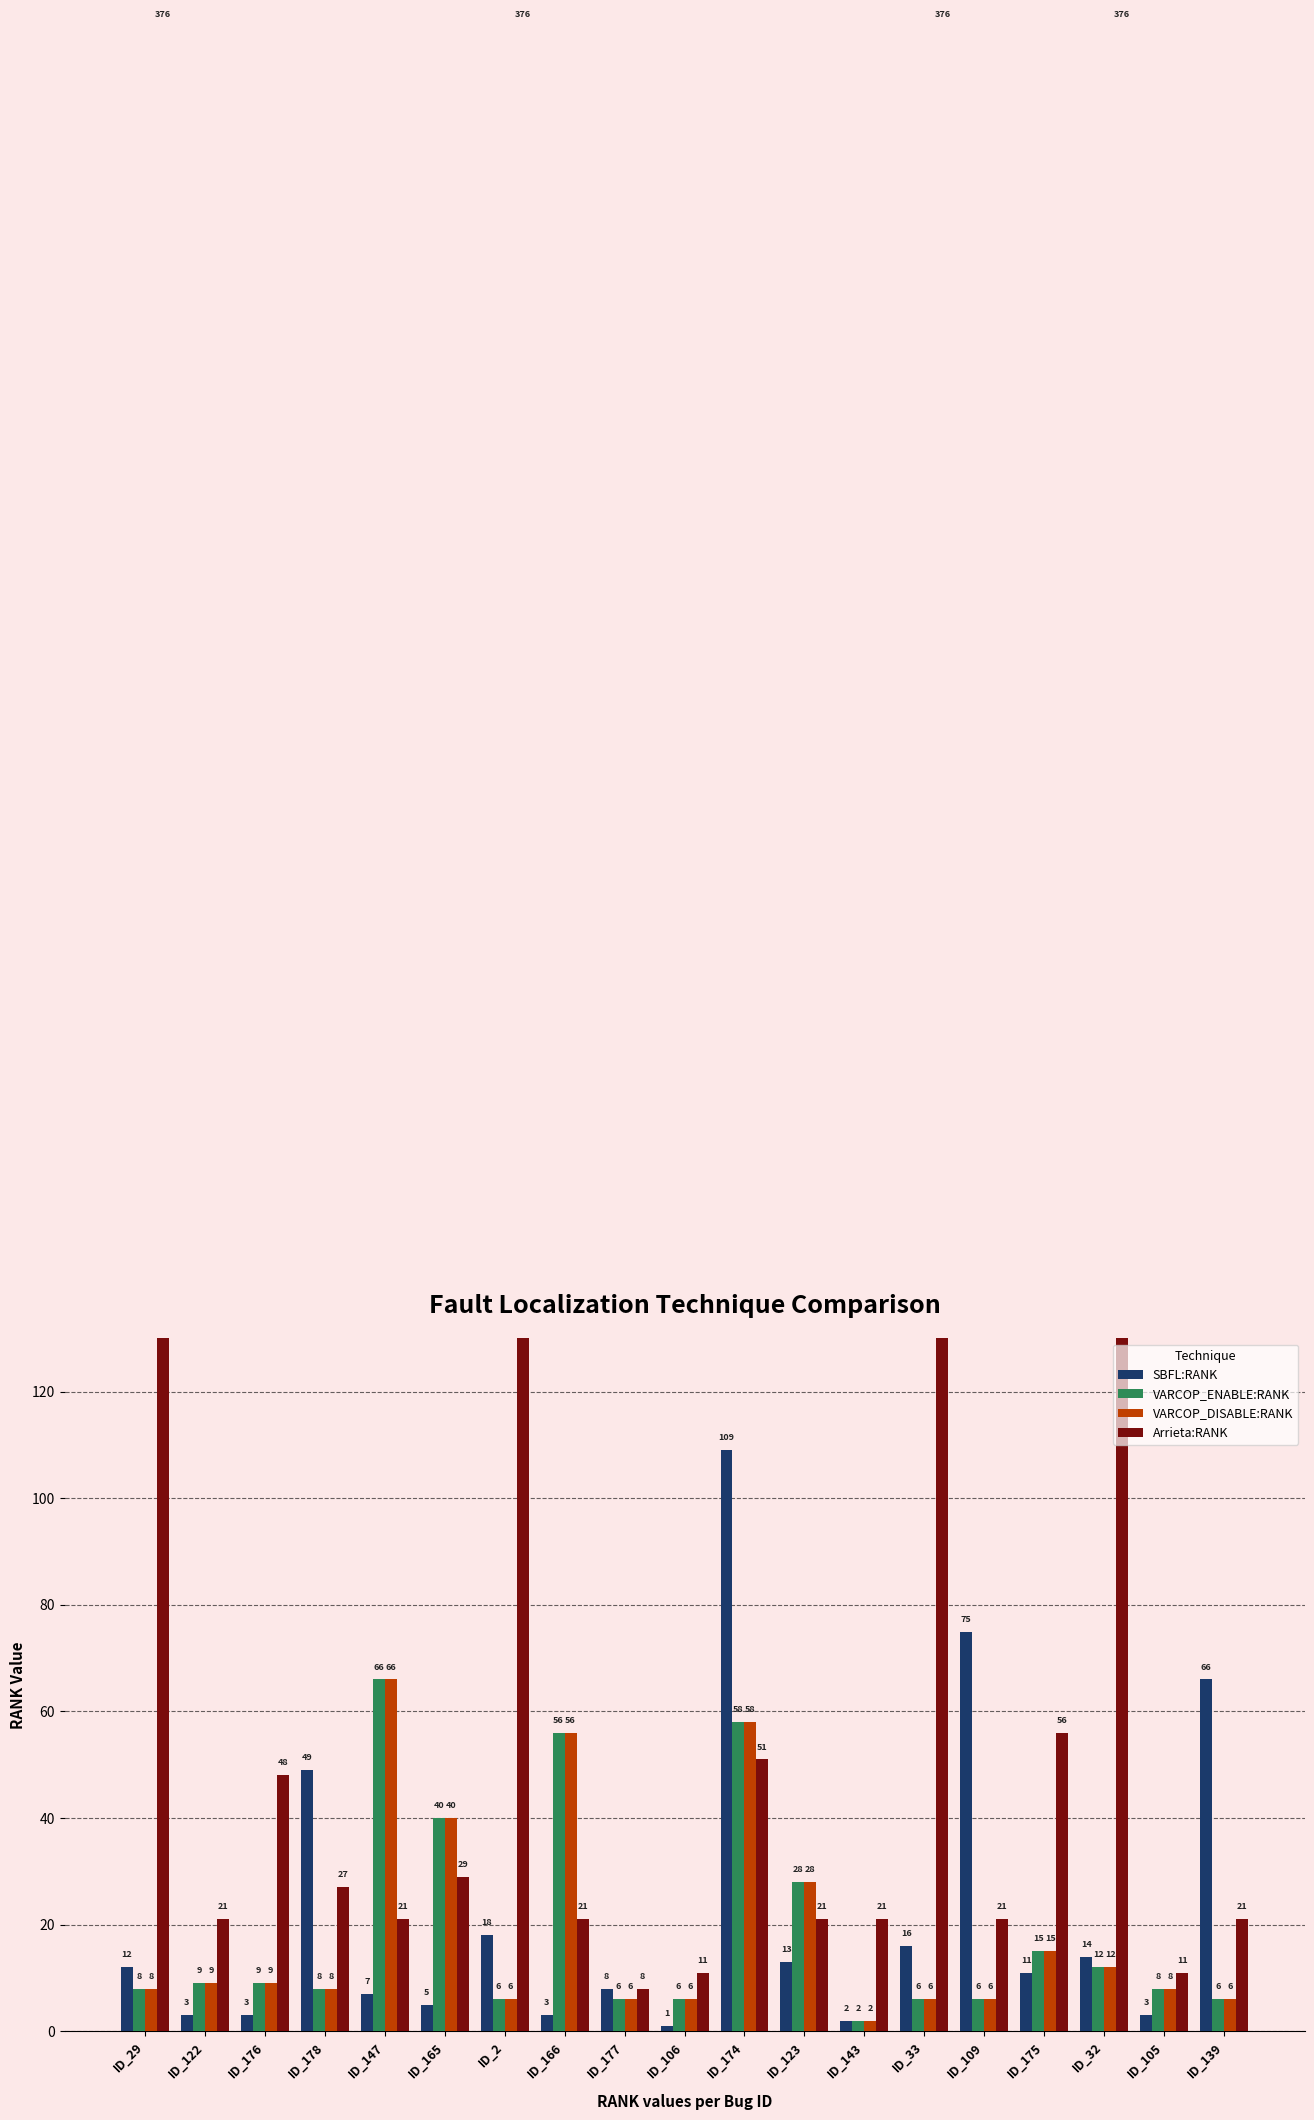

What is the difference between the maximum and minimum values in the VARCOP_DISABLE:RANK series?

64